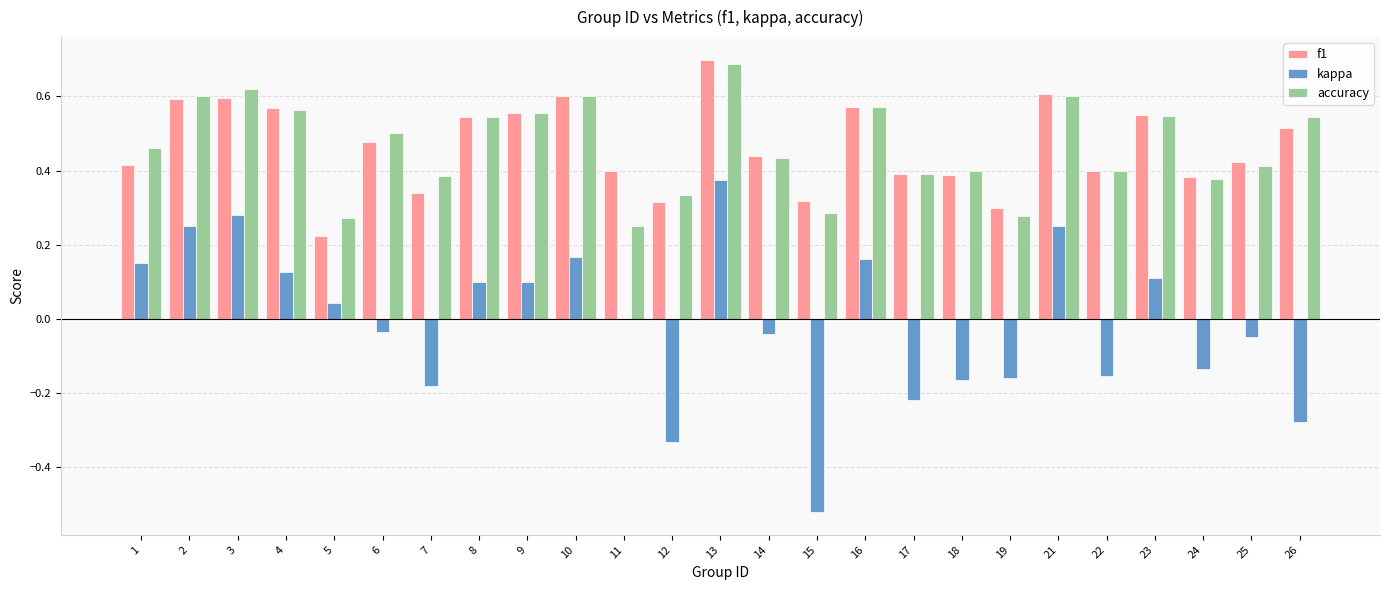

Count the number of data series in this chart.

3